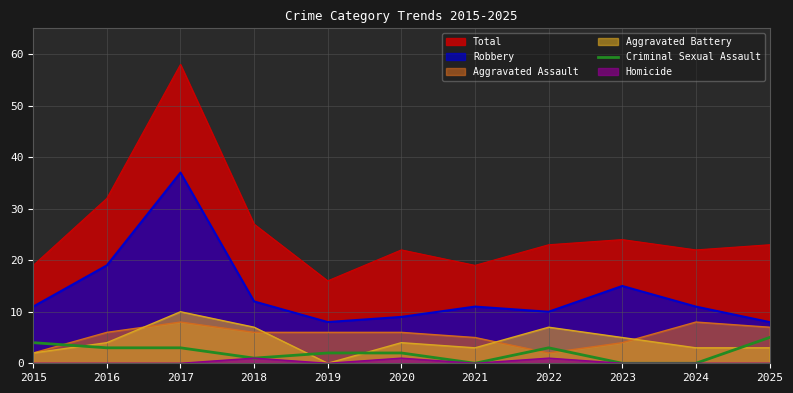

What is the spread (max minus min) of values at 2024?

22